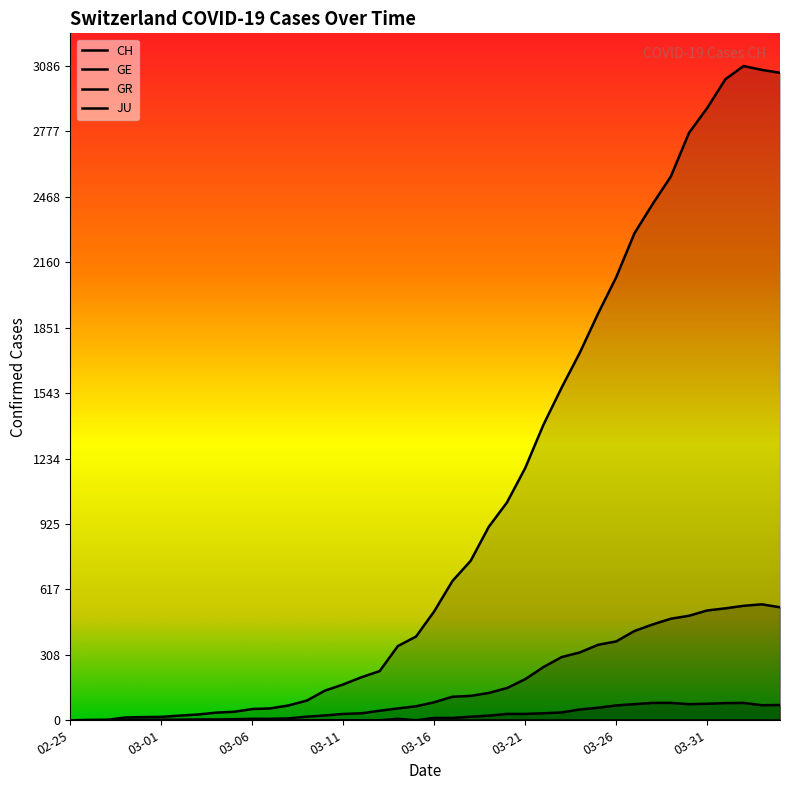

At which category is the sum across all series the highest?

2020-04-02